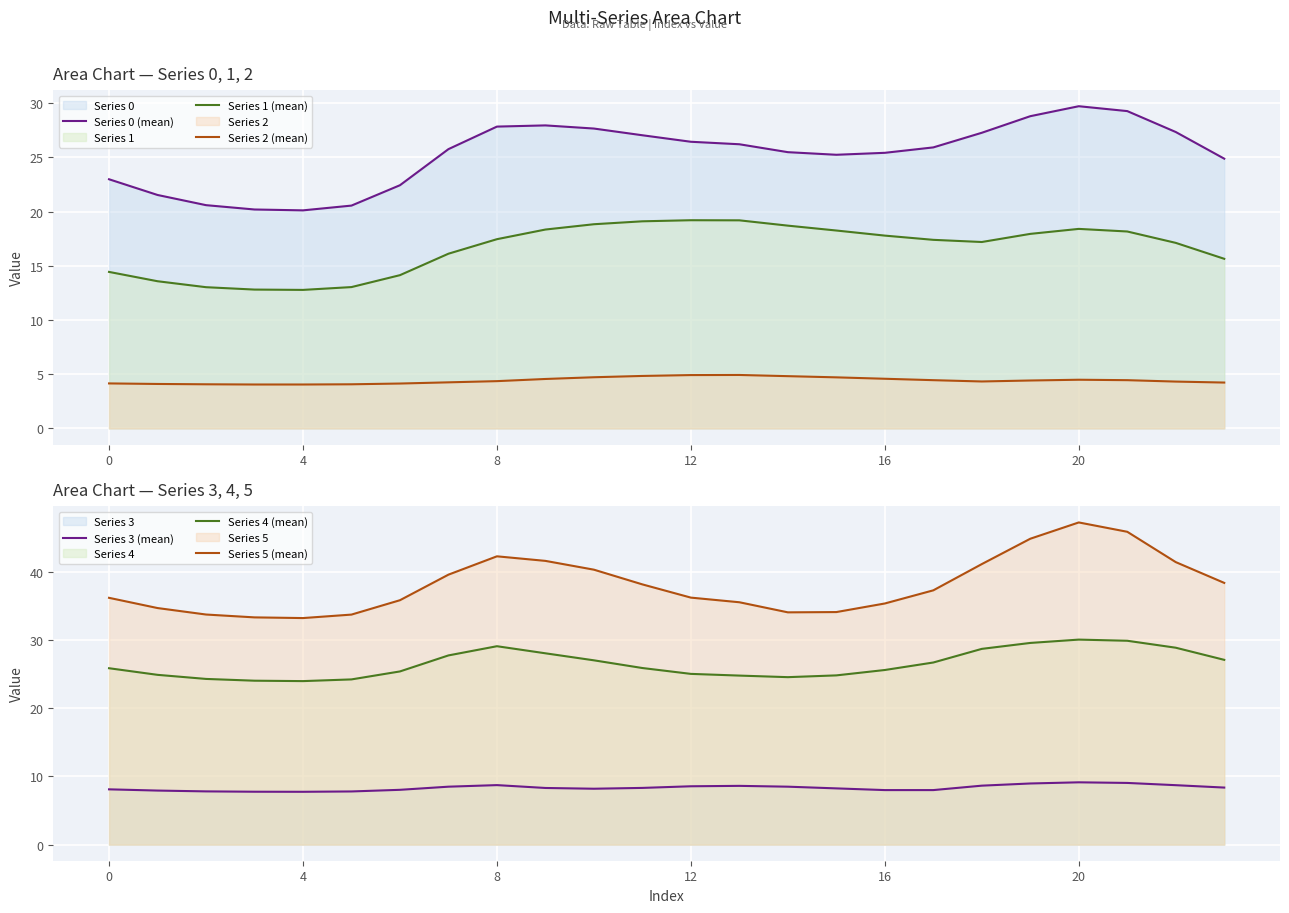

What is the value of the Series 3 (mean) point at the 20th from the left?

9.0